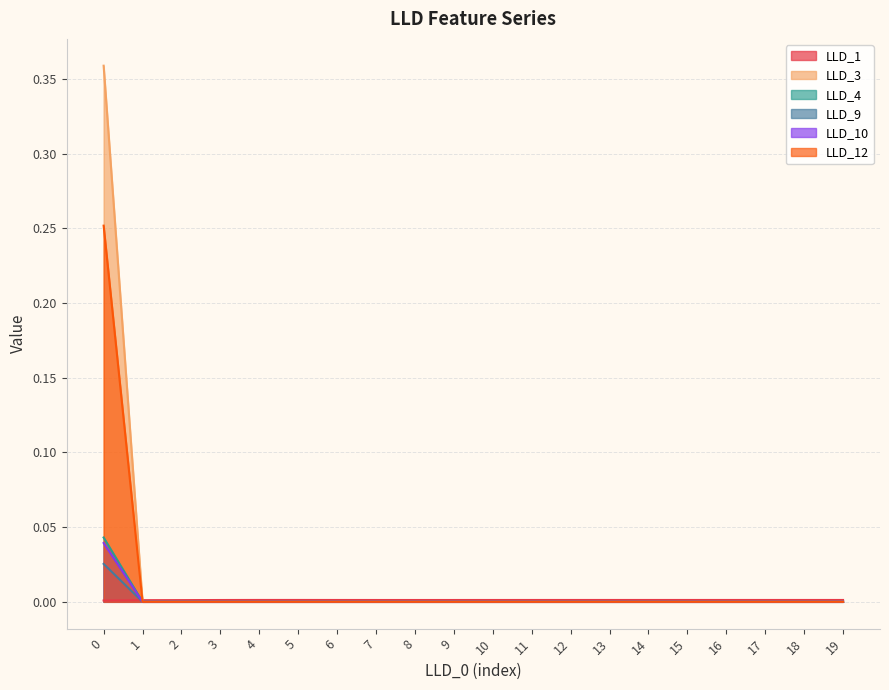

How many series are shown in this chart?

6